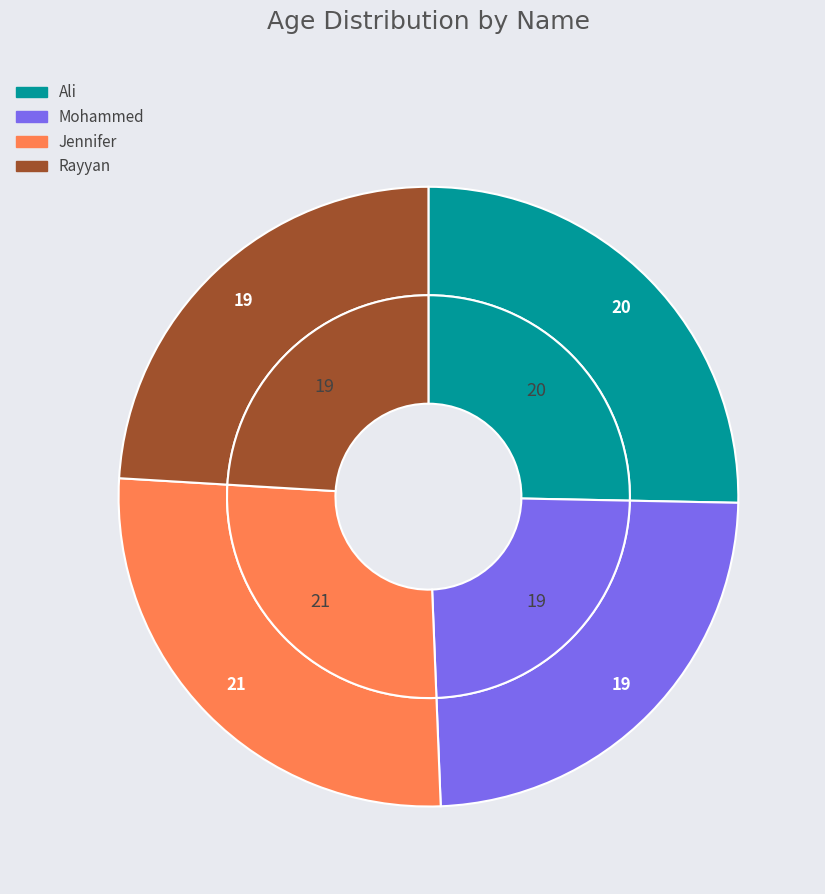

To the nearest percent, what is the average slice percentage?

25%